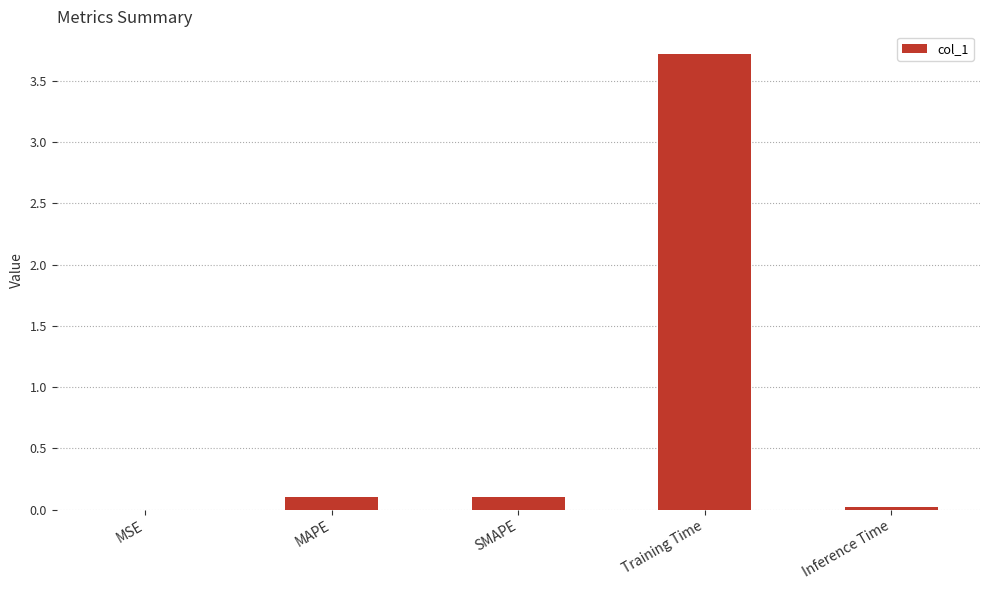

True or false: the data shows 3.7 at Training Time.

True